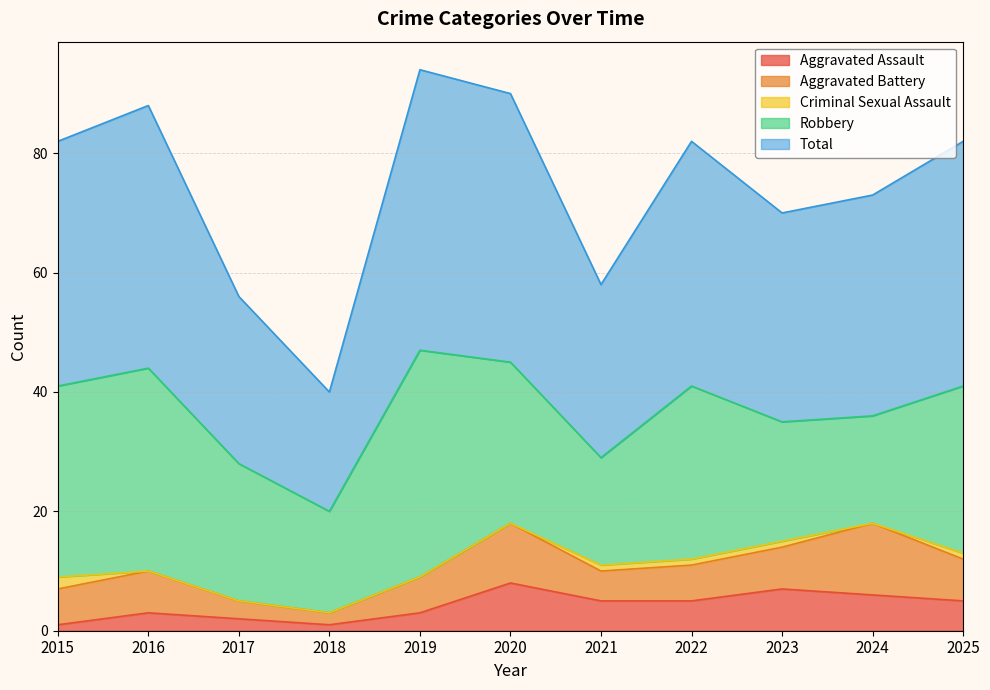

What is the average value of the Robbery series?

26